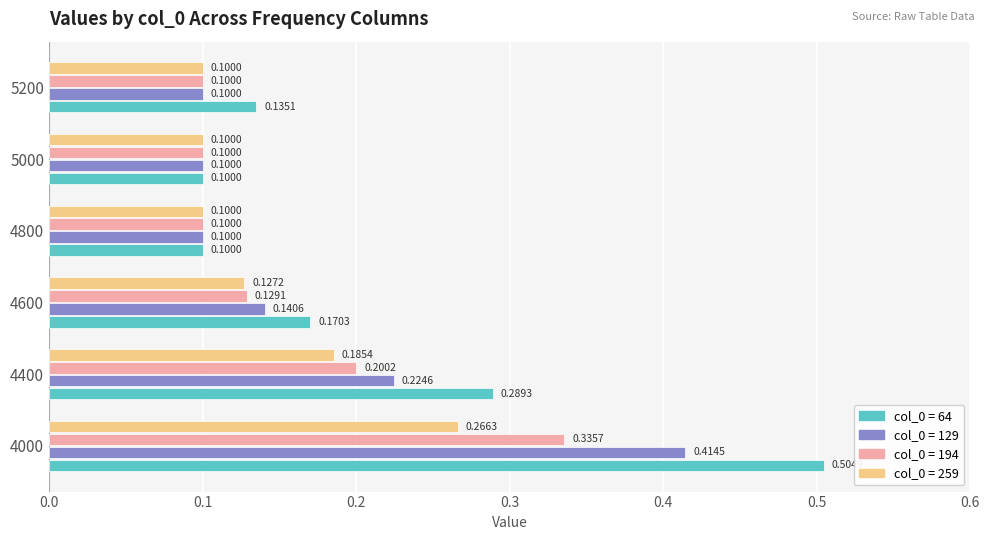

What is the total value across all series at 4400?

0.9